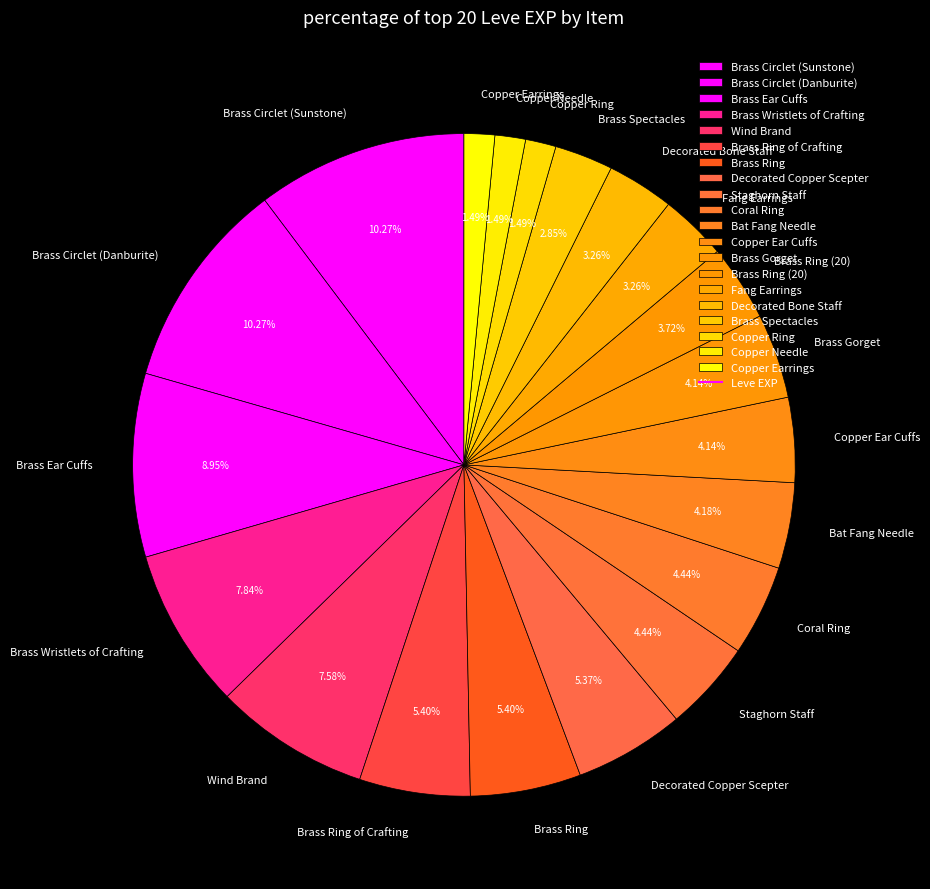

Combined, do Brass Spectacles and Copper Earrings account for over 50%?

No